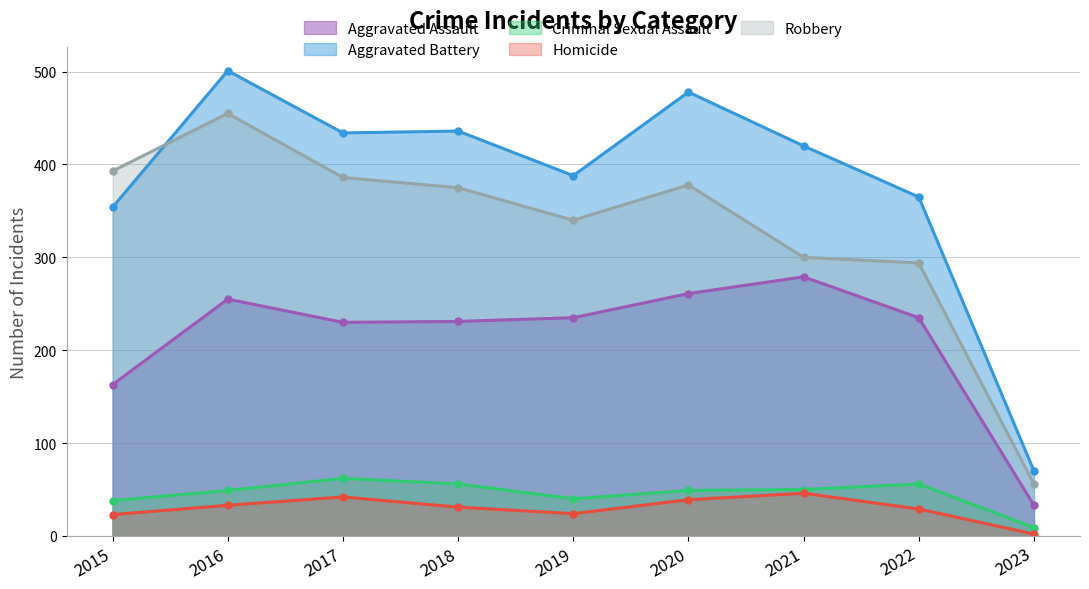

How many distinct data groups are displayed?

5